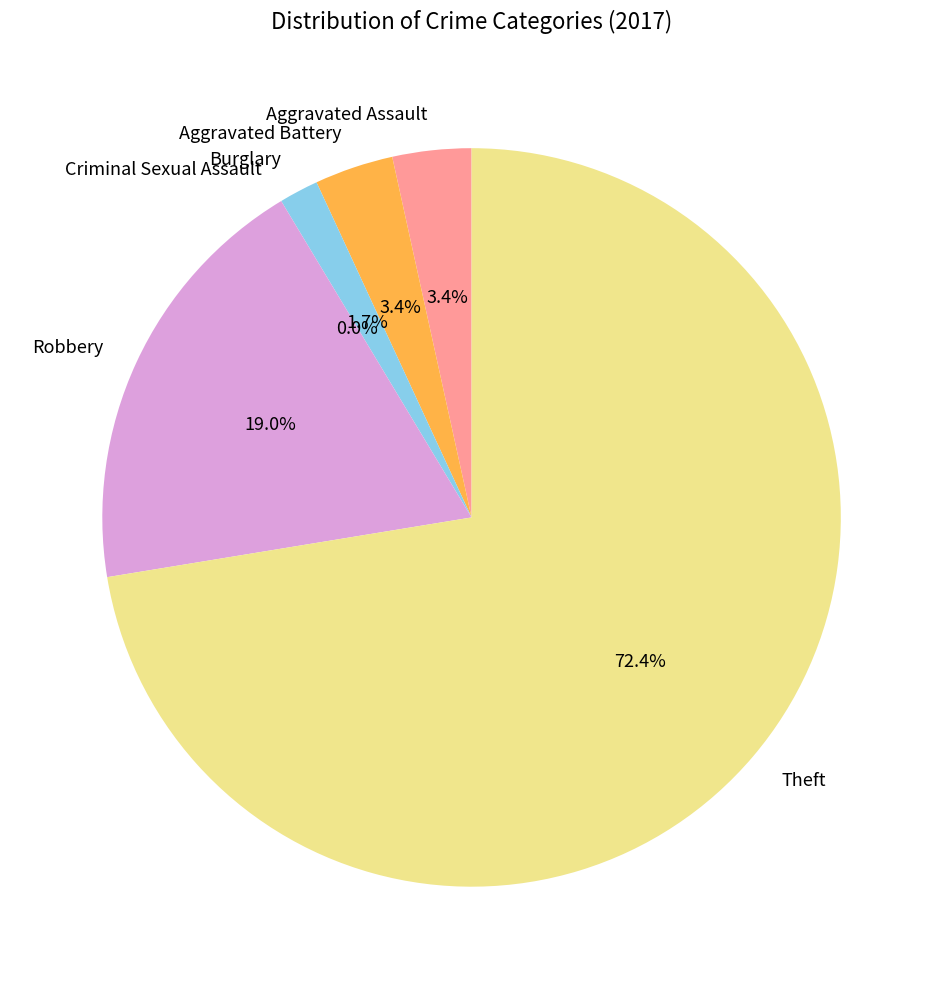

Is there a majority slice in this chart?

Yes